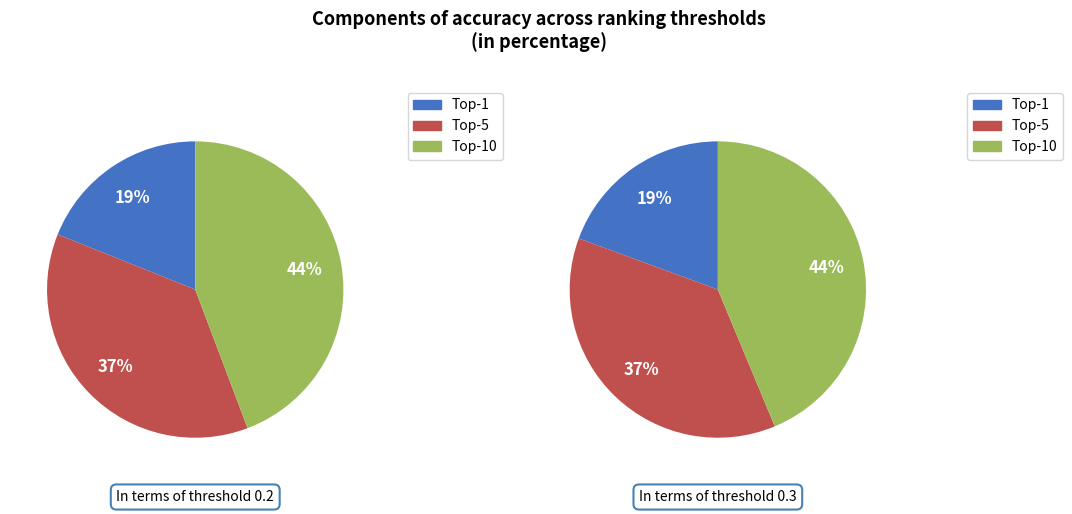

Does any single category account for the majority?

No